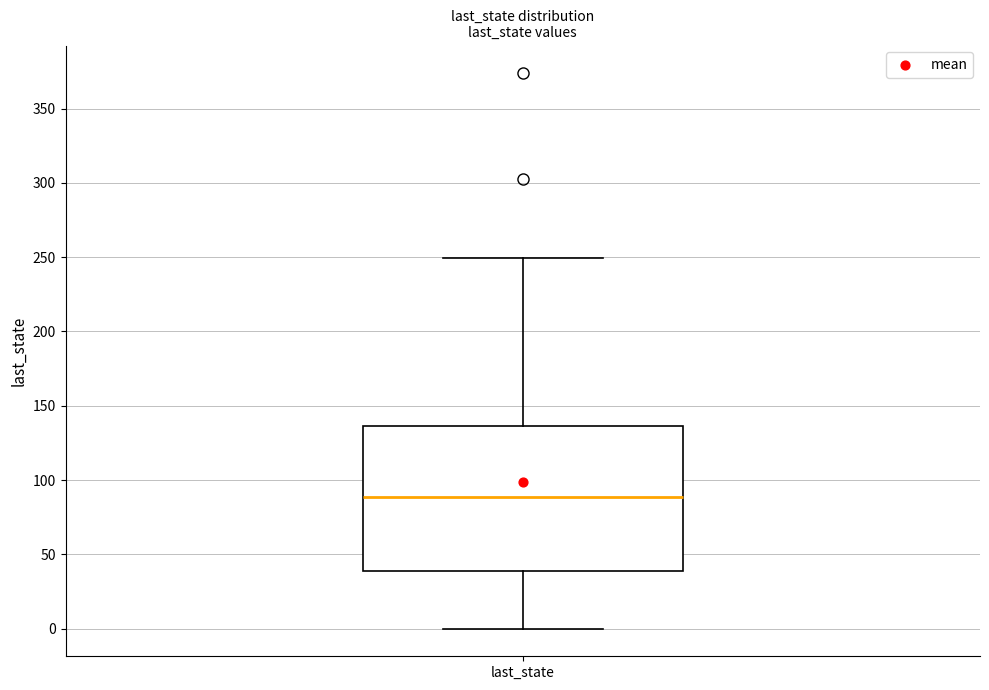

Read this box plot against the y-axis: the position of the median line, the range covered by the box, and the ends of both whiskers. The values are not printed on the chart, so give them approximately, as read against the axis.

median 90, box 40 to 135, whiskers 0 to 250